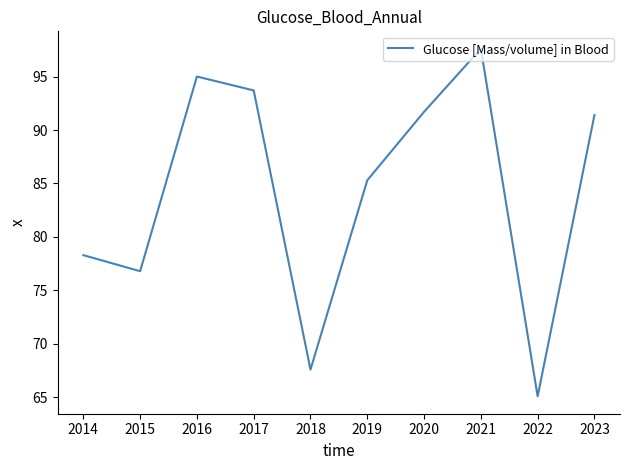

Is it true that the value at 2022 is 65.1?

True